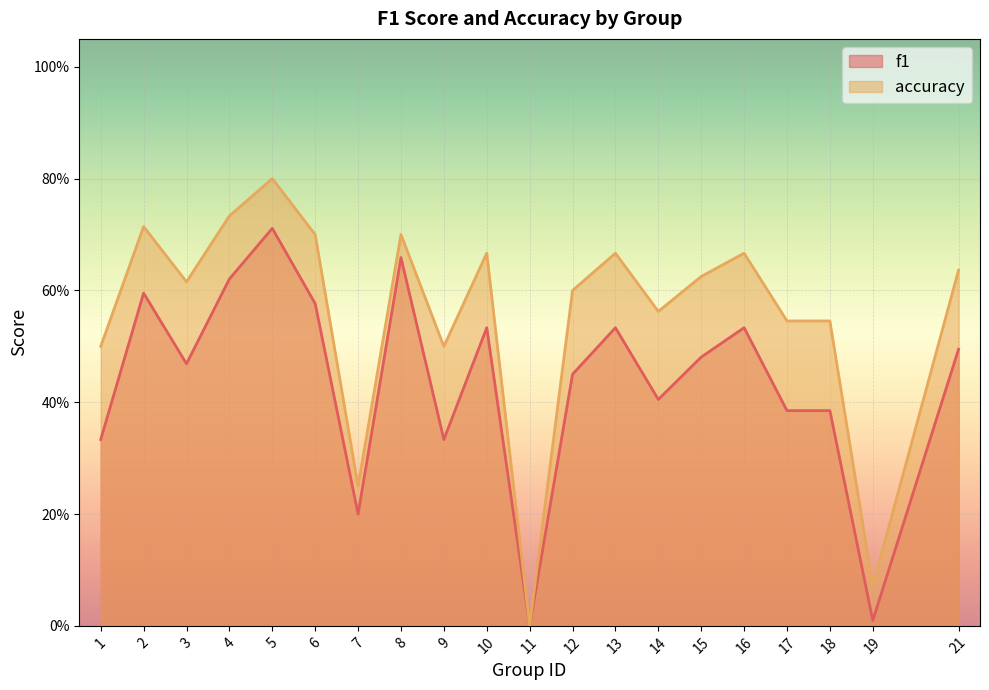

Reading left to right, list all the values displayed in this chart.

f1: 0.3	0.6	0.5	0.6	0.7	0.6	0.2	0.7	0.3	0.5	0.0	0.5	0.5	0.4	0.5	0.5	0.4	0.4	0.0	0.5
accuracy: 0.5	0.7	0.6	0.7	0.8	0.7	0.2	0.7	0.5	0.7	0.0	0.6	0.7	0.6	0.6	0.7	0.5	0.5	0.1	0.6